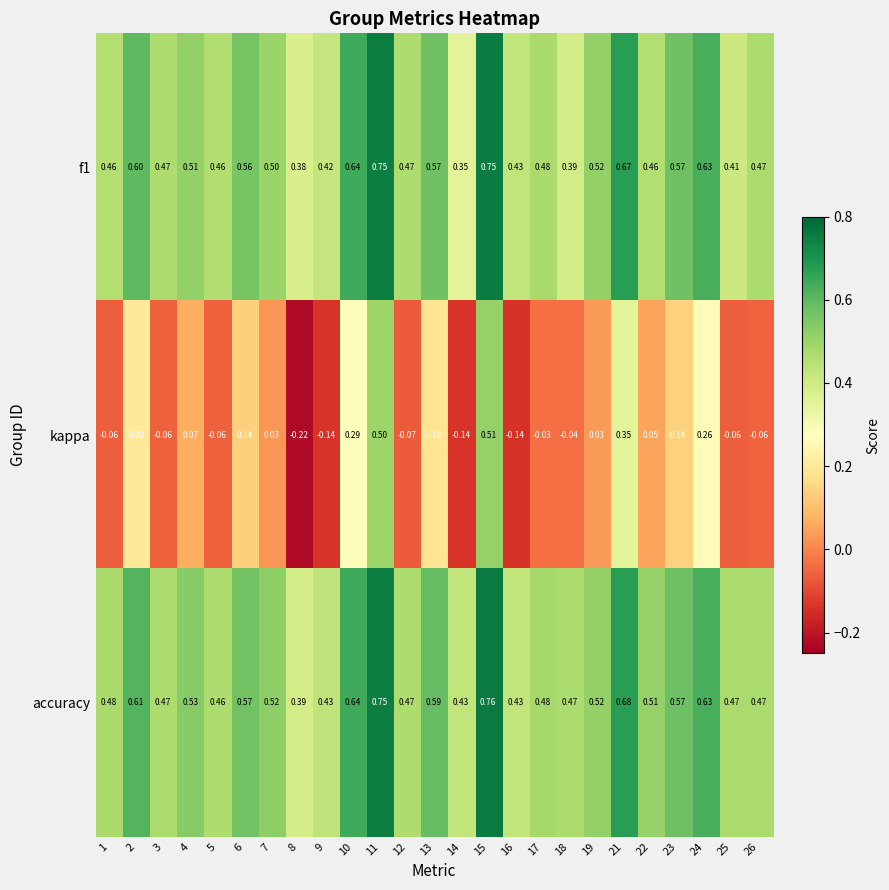

Is the value of f1 at 16 greater than the value of accuracy at 6?

No